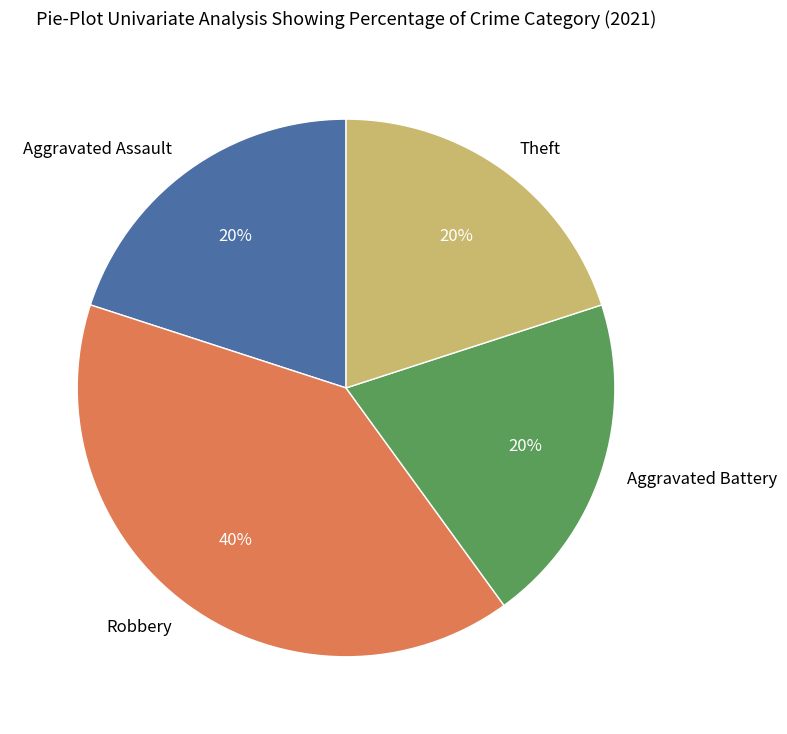

To the nearest percent, what portion does Aggravated Battery represent?

20%